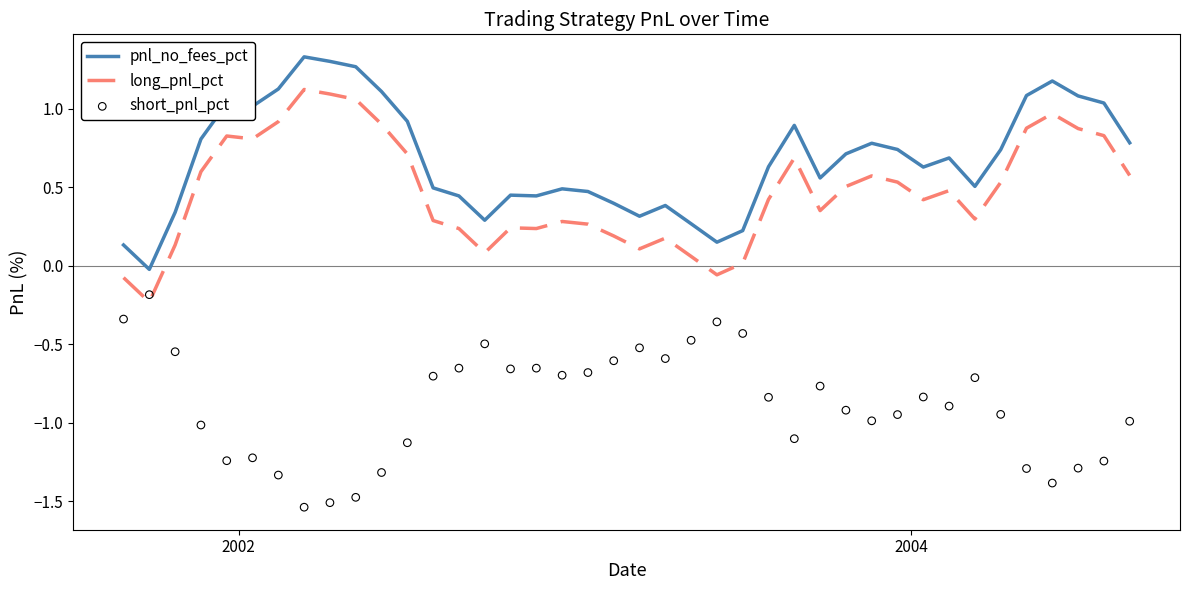

Which series has the largest Y range (max minus min)?

pnl_no_fees_pct